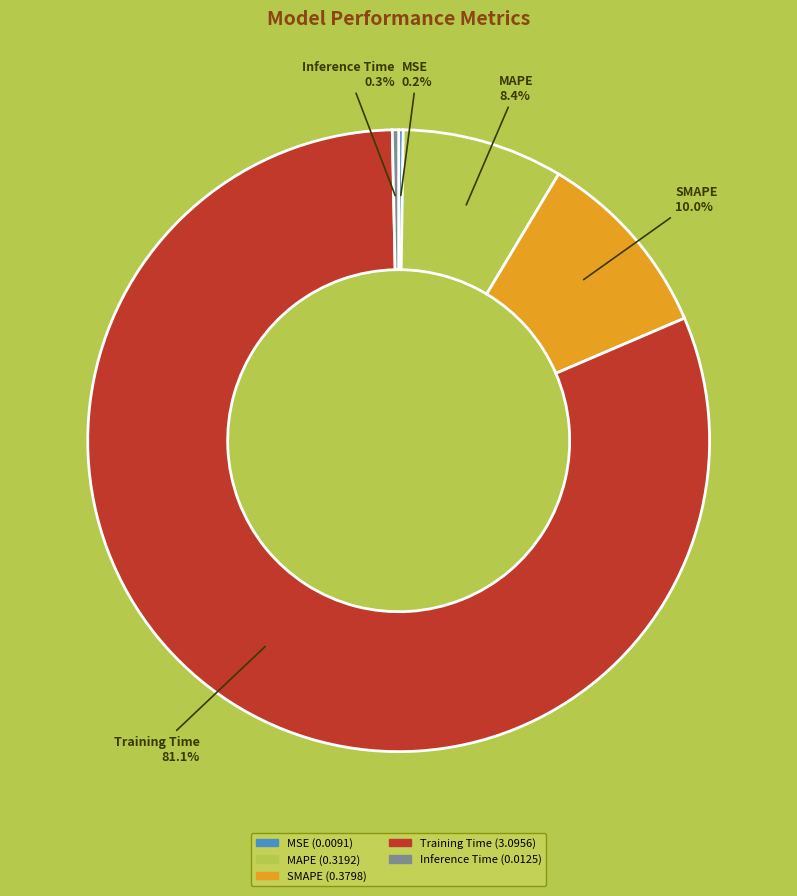

Which slice represents more than half of the pie?

Training Time